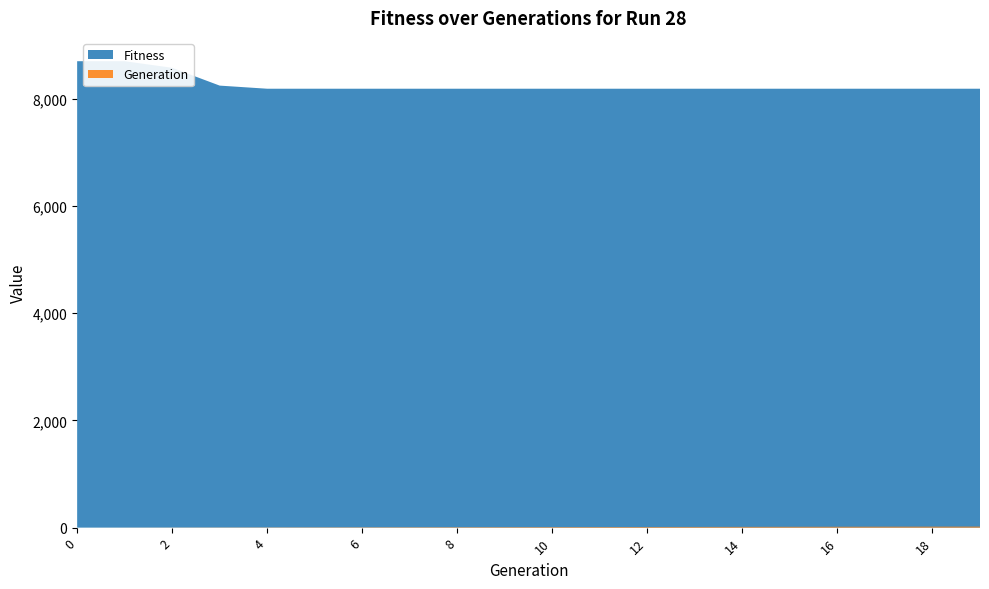

Reading left to right, what are all the values shown in this chart?

Fitness: 8696	8696	8573	8241	8183	8183	8183	8183	8183	8183	8183	8183	8183	8183	8183	8183	8183	8183	8183	8183
Generation: 0	1	2	3	4	5	6	7	8	9	10	11	12	13	14	15	16	17	18	19